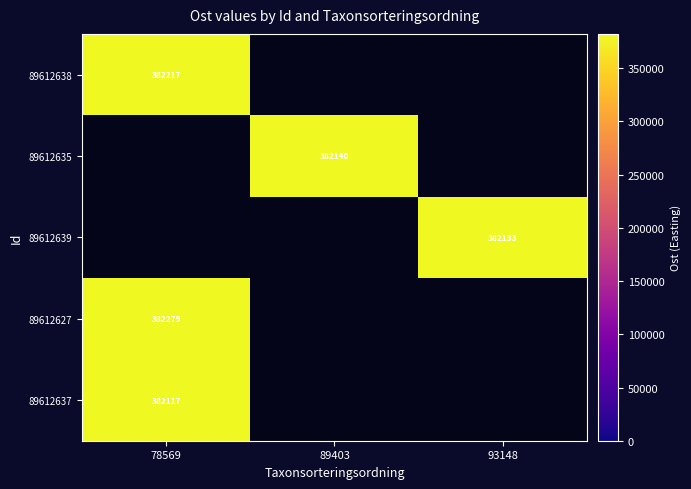

Where is 89612637 nearest to the value 382117?

78569